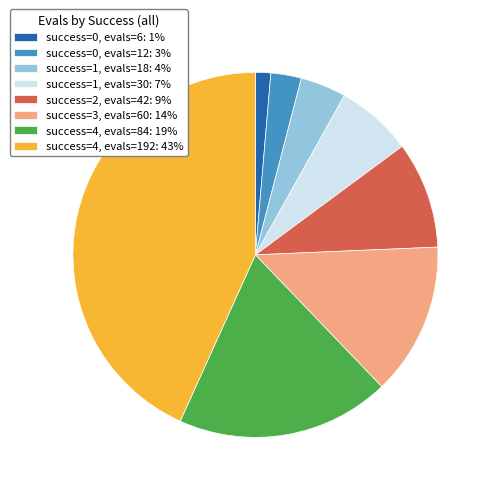

True or false: success=0, evals=12: 3% accounts for 3% of the total.

True